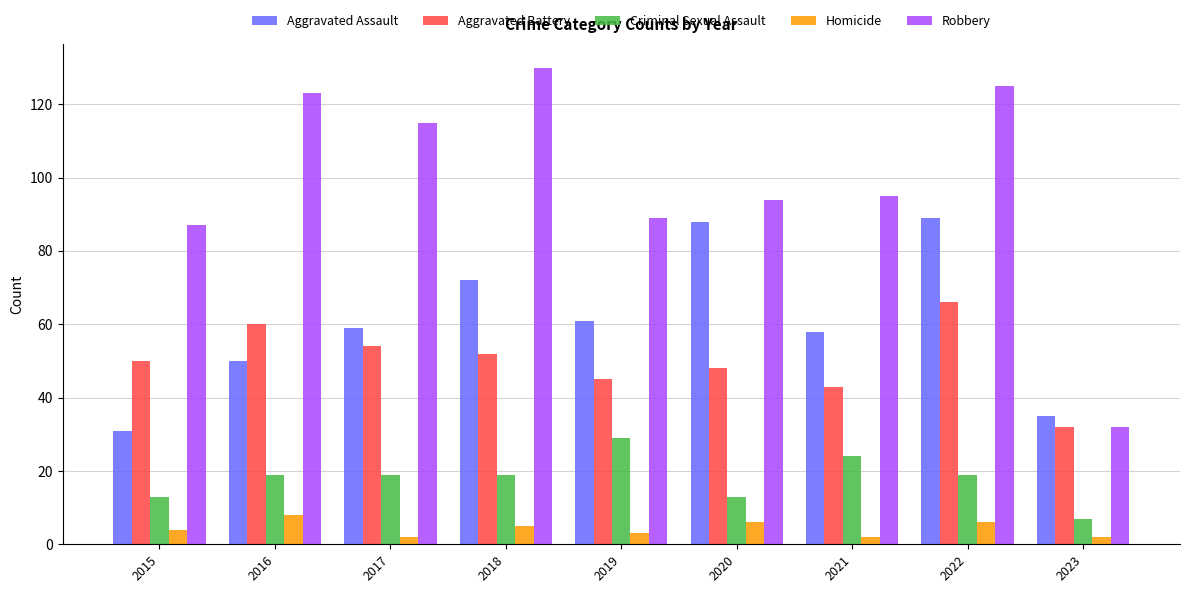

What is the approximate value of Criminal Sexual Assault at 2016?

19